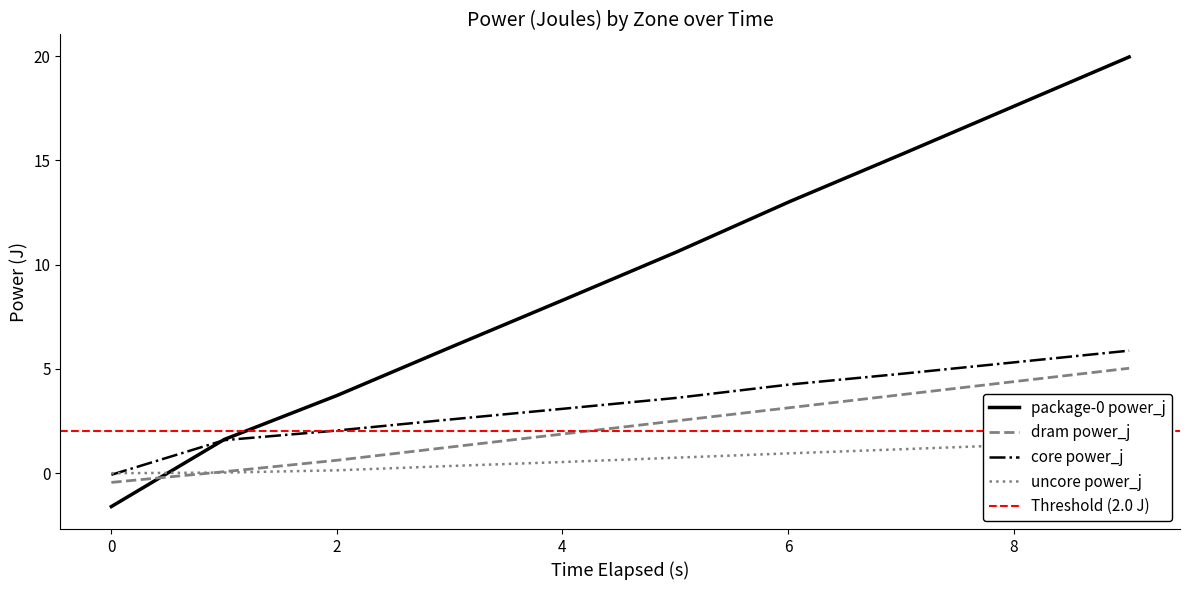

True or false: core power_j and dram power_j intersect in this chart.

False